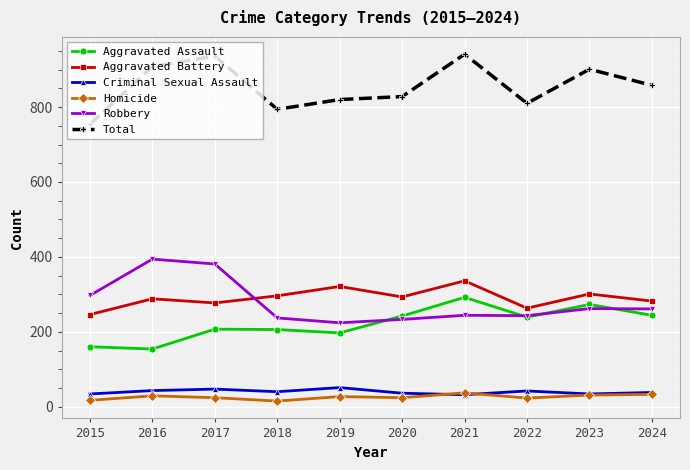

What is the value of the Robbery point at the 2nd from the left?

394